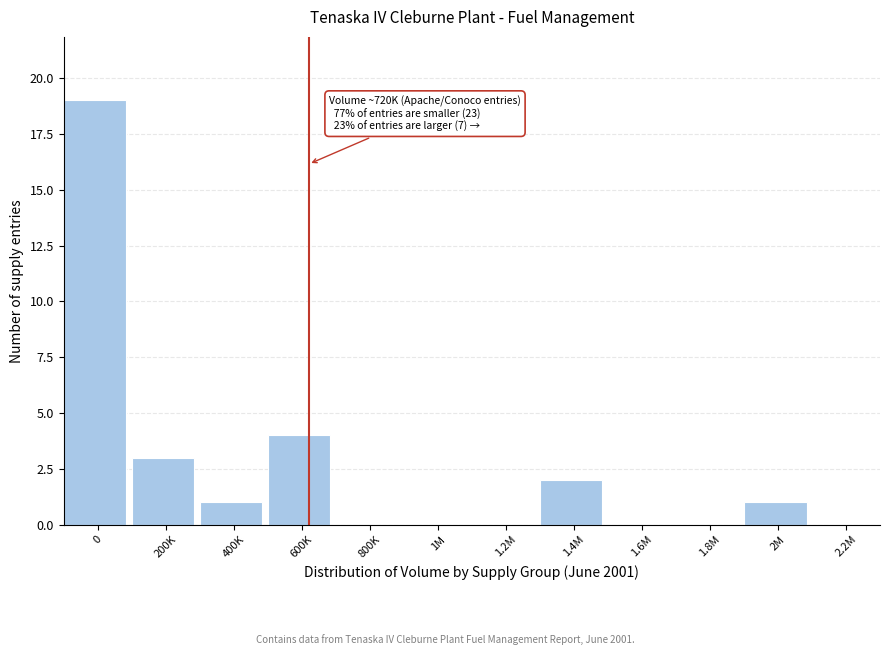

Reading right to left, list all the values displayed in this chart.

2.2M=0	2M=1	1.8M=0	1.6M=0	1.4M=2	1.2M=0	1M=0	800K=0	600K=4	400K=1	200K=3	0=19